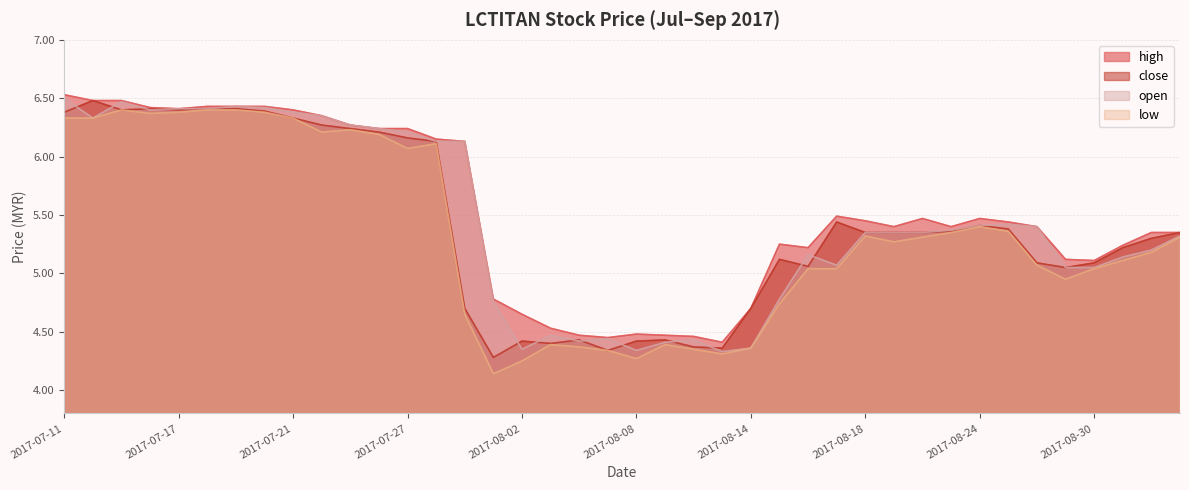

What is the average value of the open series?

5.4